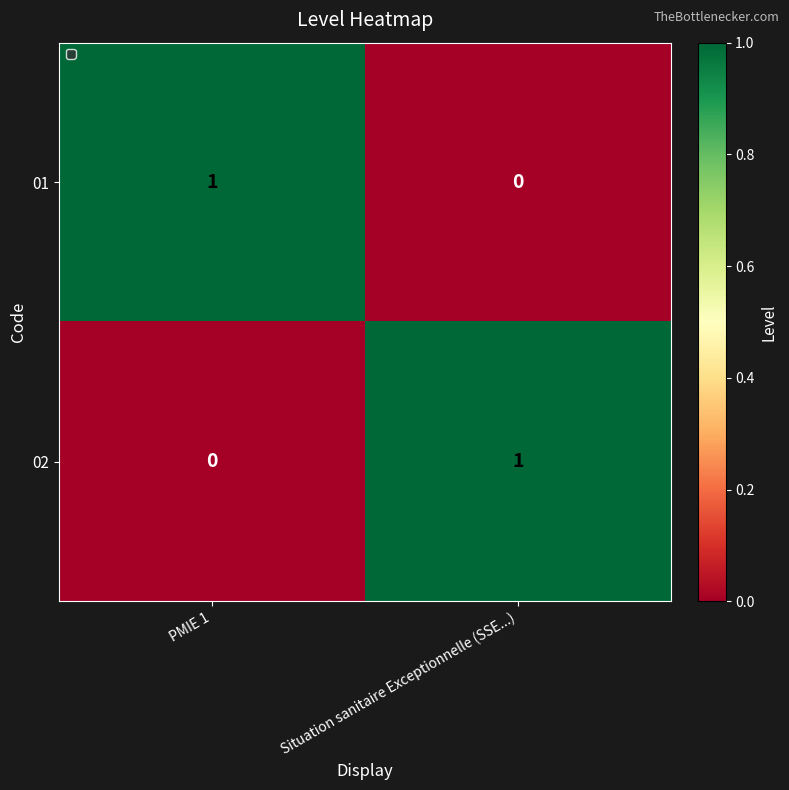

At which label does 01 reach its peak?

PMIE 1